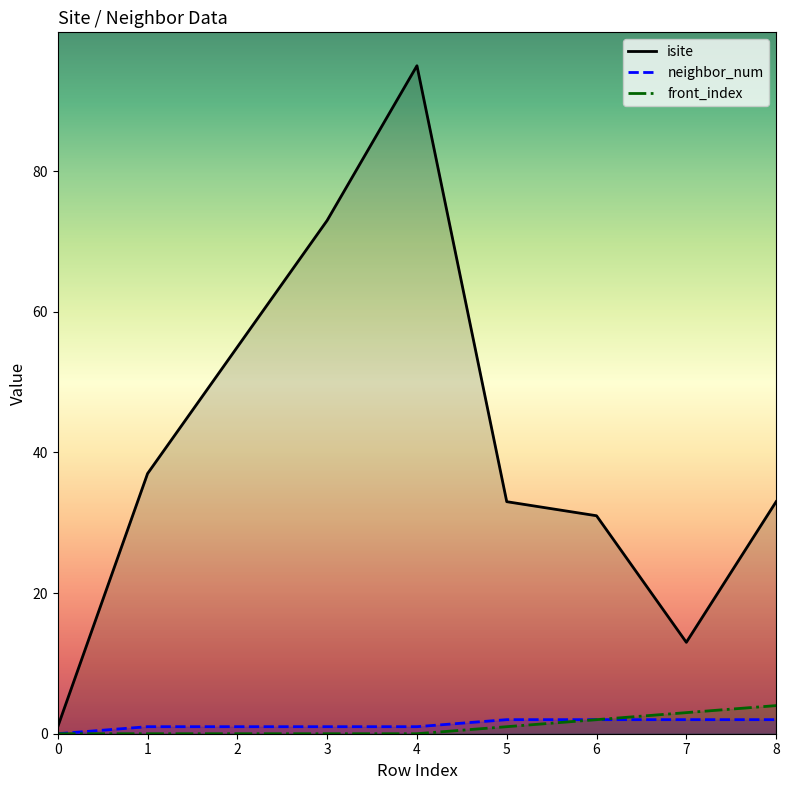

Reading left to right, what are all the values shown in this chart?

isite: 1	37	55	73	95	33	31	13	33
neighbor_num: 0	1	1	1	1	2	2	2	2
front_index: 0	0	0	0	0	1	2	3	4